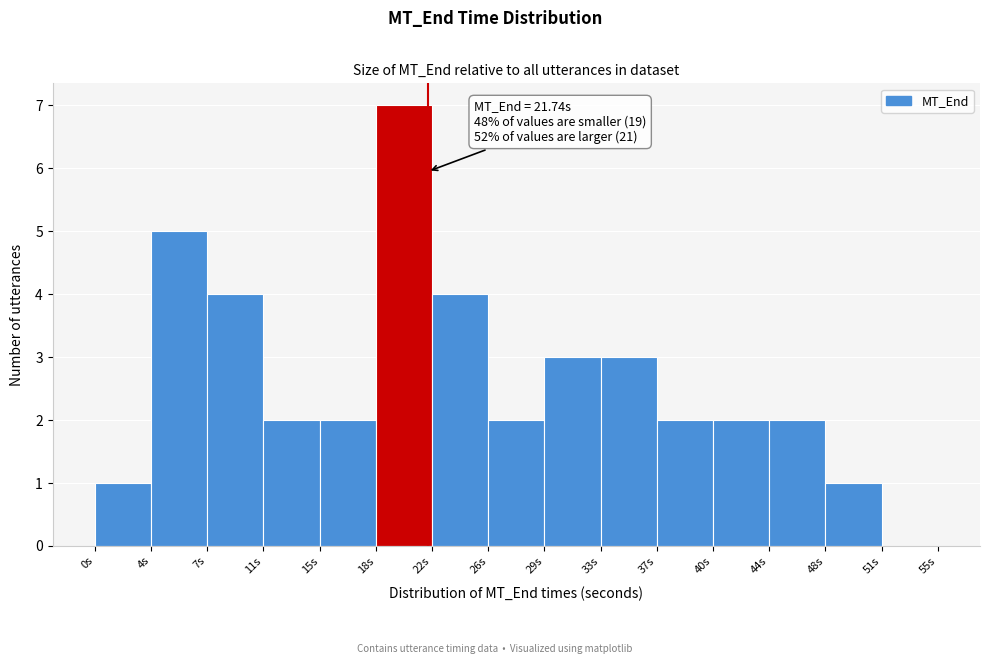

Over which range of the x-axis is the bar tallest?

18.5 to 22.0